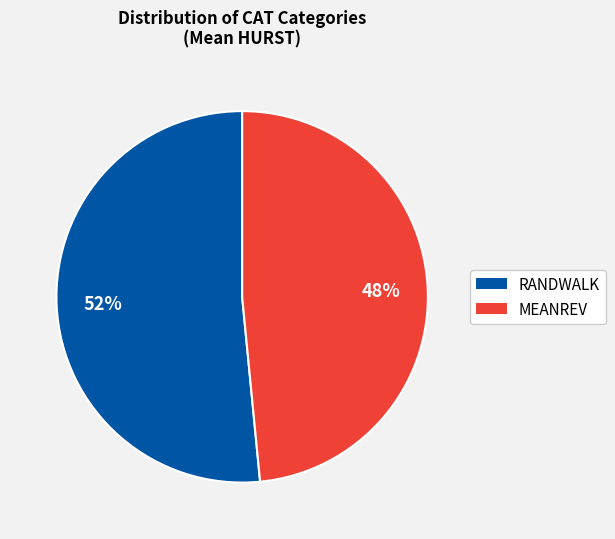

Which slice represents more than half of the pie?

RANDWALK